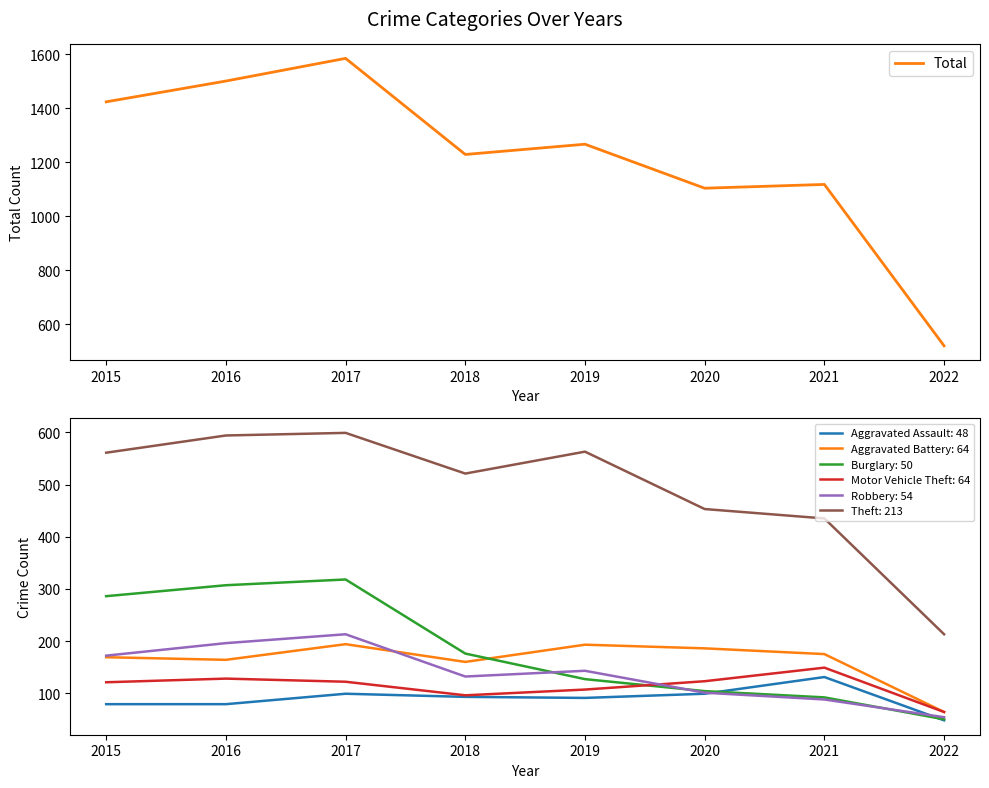

How many interior local valleys (lower than both neighbors) does the data have?

2